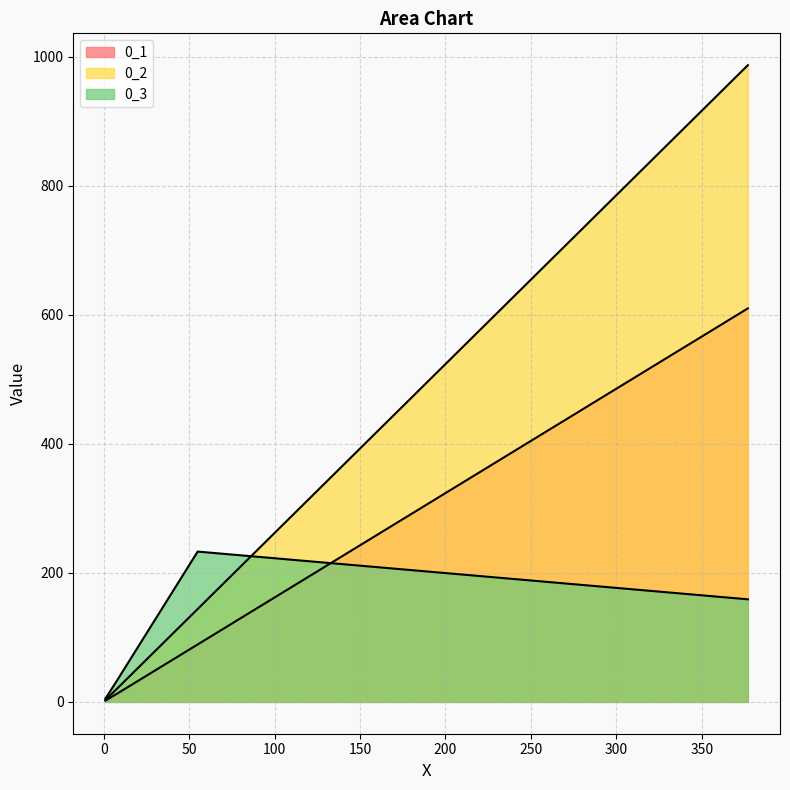

What is the lowest value of the 0_1 series?

2